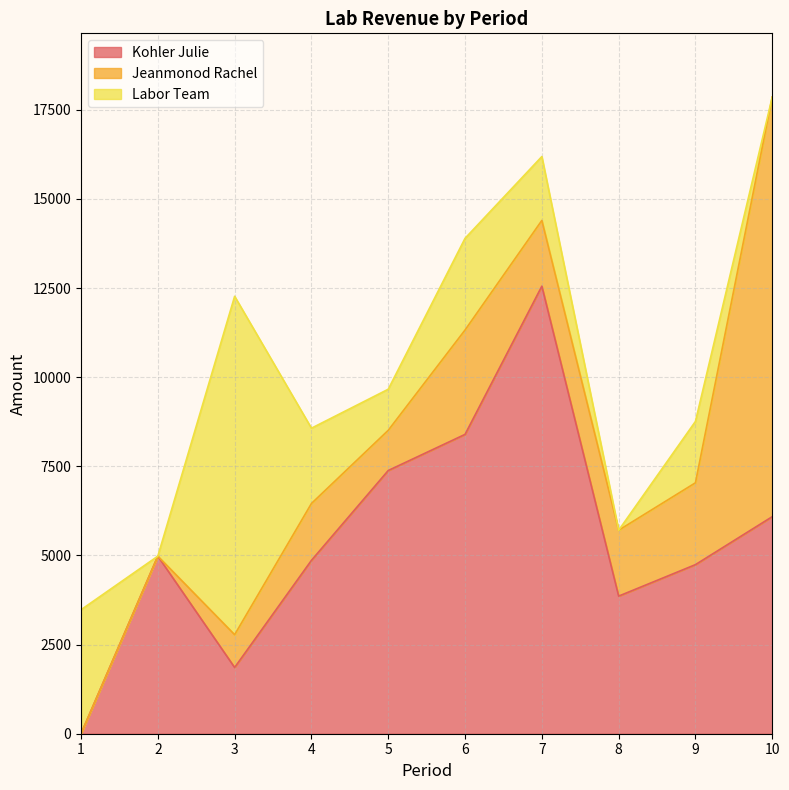

Read the Labor Team value at 3.

9492.0